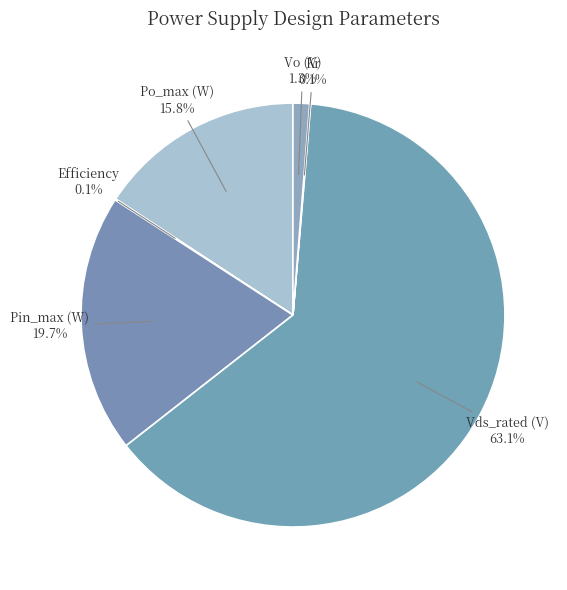

Between Pin_max (W) and Vds_rated (V), which is larger?

Vds_rated (V)